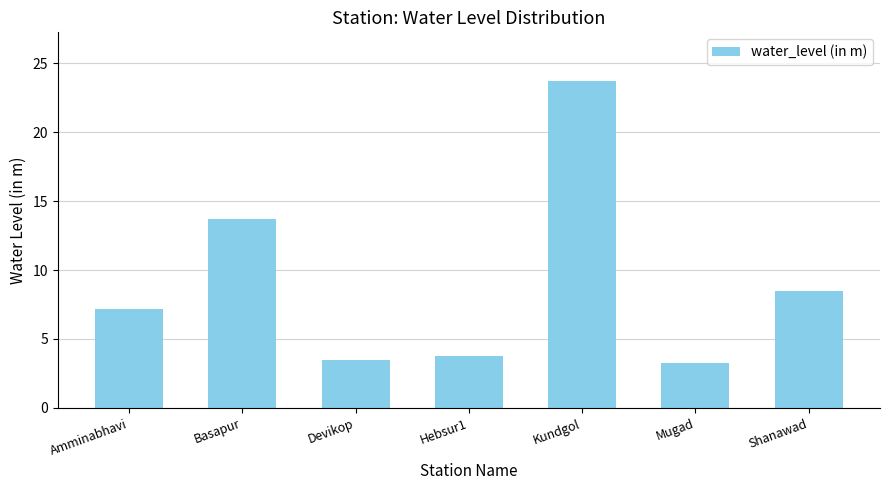

What is the difference between the values at Kundgol and Devikop?

20.2